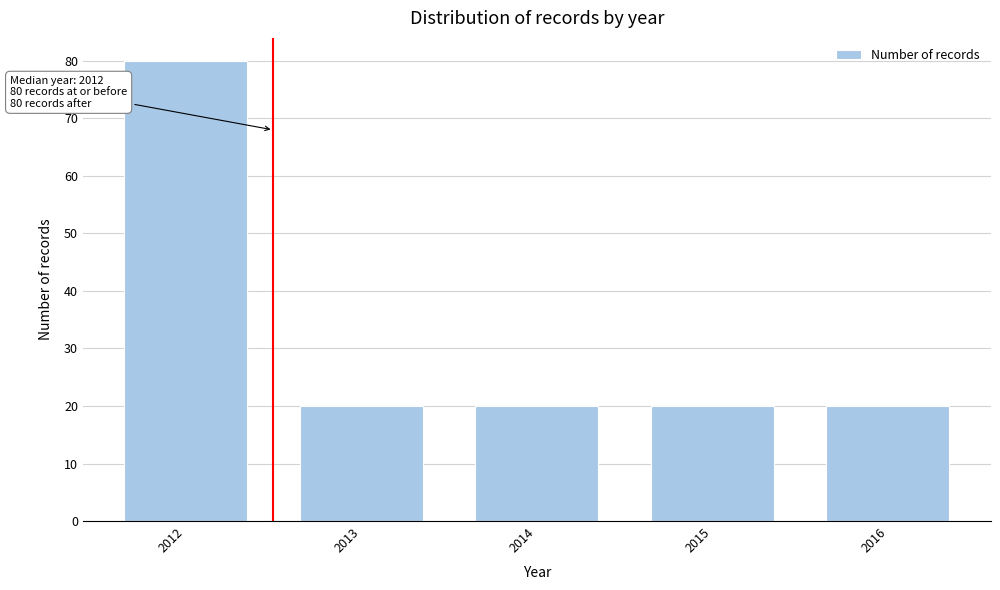

Reading left to right, transcribe all the data shown in this chart.

80	20	20	20	20